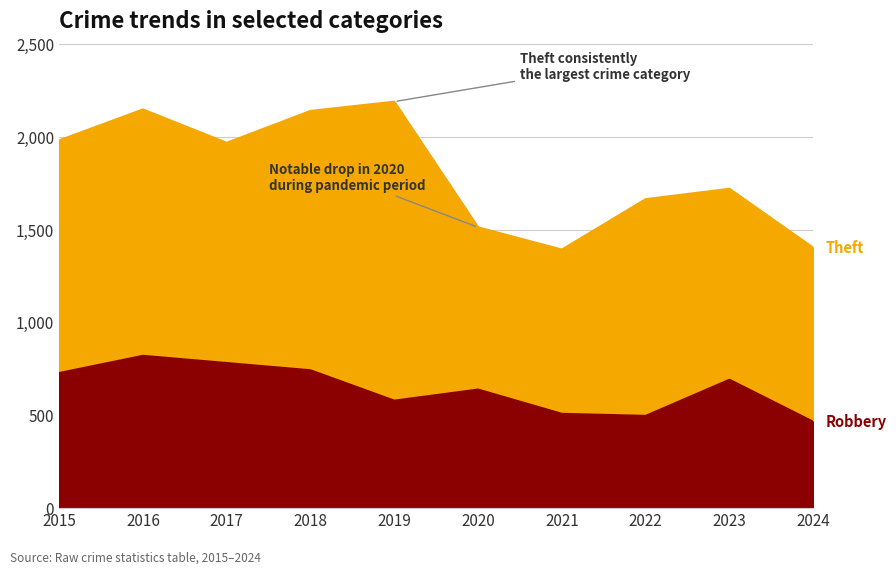

What is the difference between the maximum and minimum values in the Theft series?

798